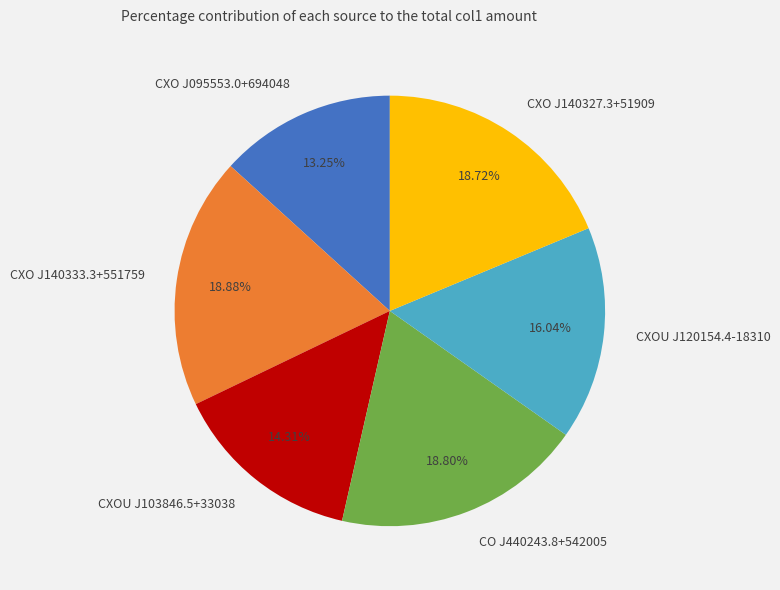

Is the sum of CO J440243.8+542005 and CXO J140327.3+51909 greater than half?

No